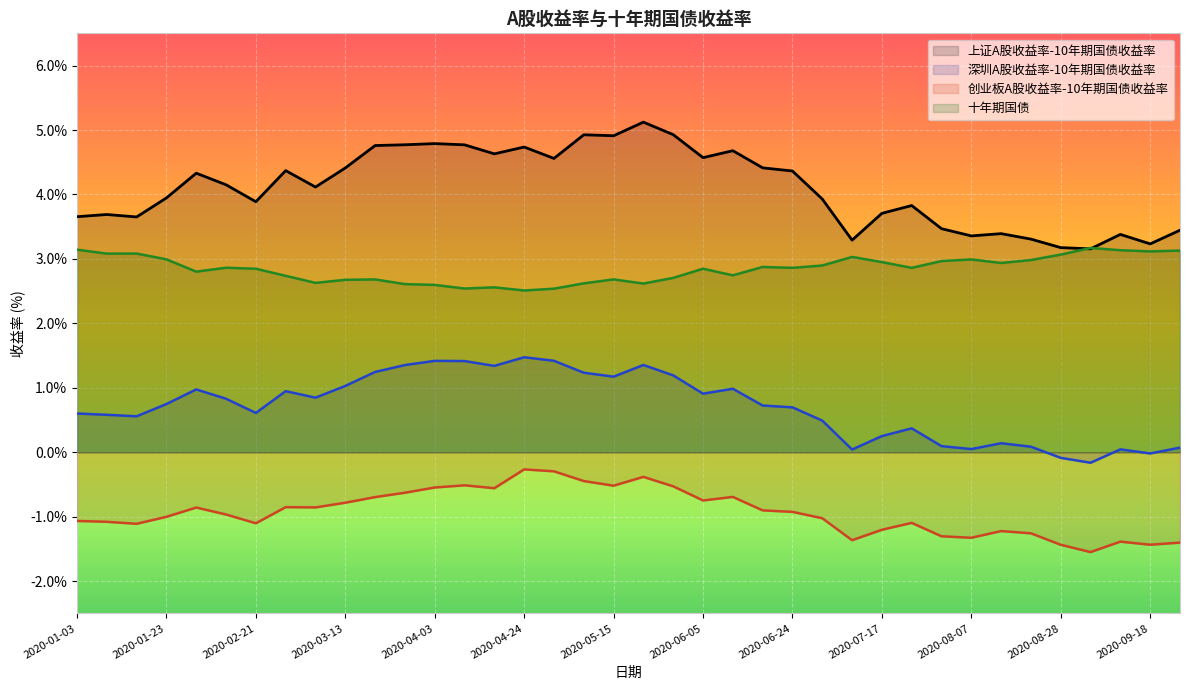

Where is the first local maximum for 创业板A股收益率-10年期国债收益率?

2020-02-07